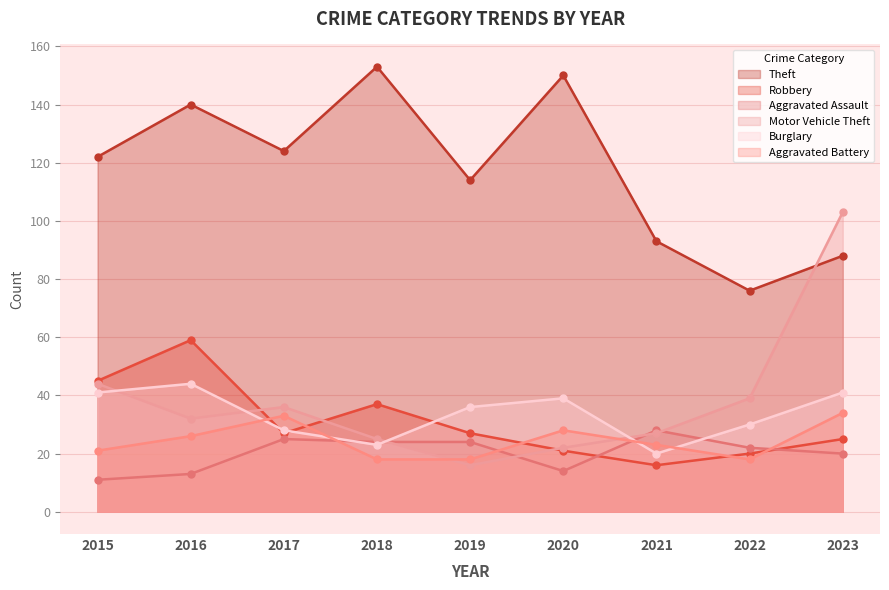

What is the total value across all series at 2020?

274